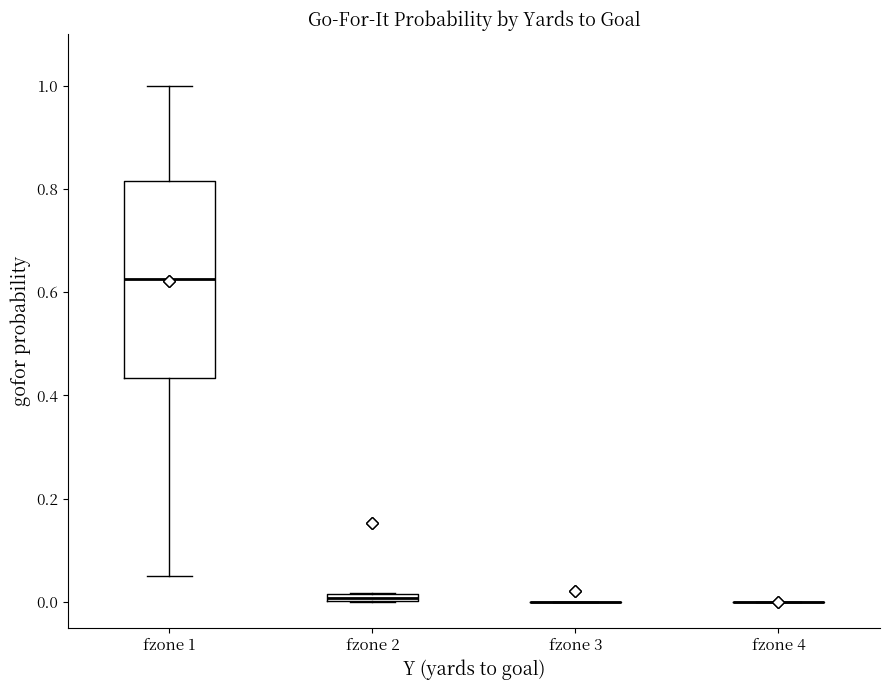

Comparing the boxes themselves (not the whiskers), which one is the tallest?

fzone 1